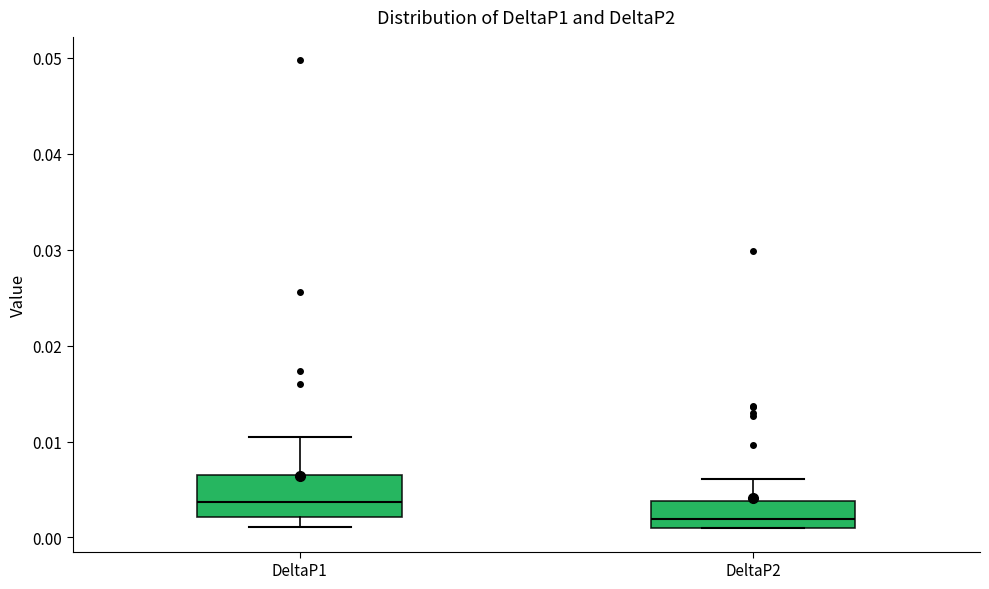

Which box is the tallest, from its lower edge to its upper edge?

DeltaP1